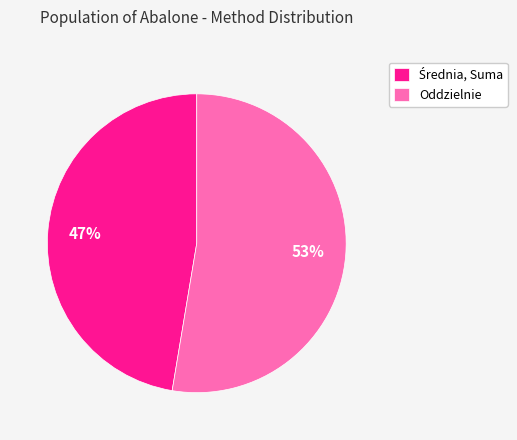

Which slice is the largest?

Oddzielnie